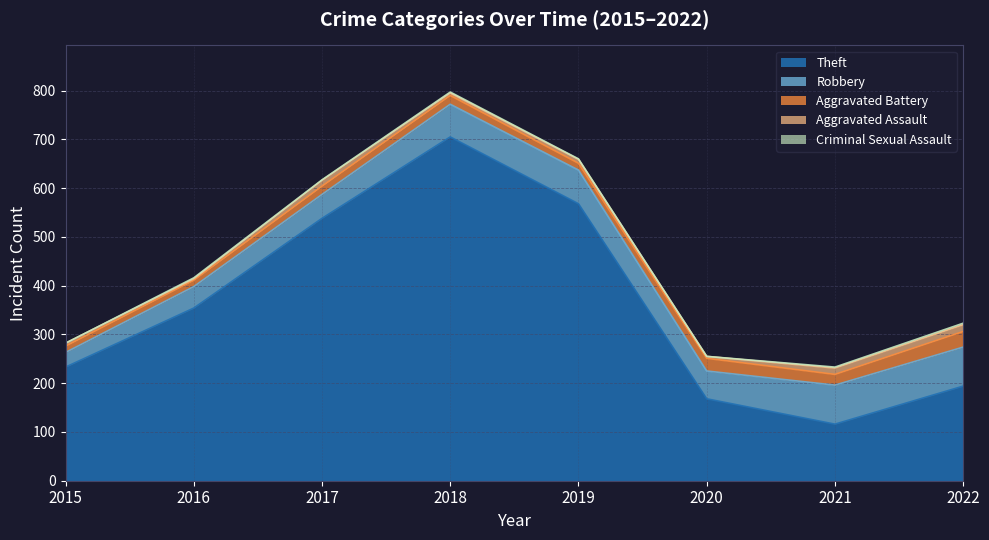

How many lines are shown in the chart?

5